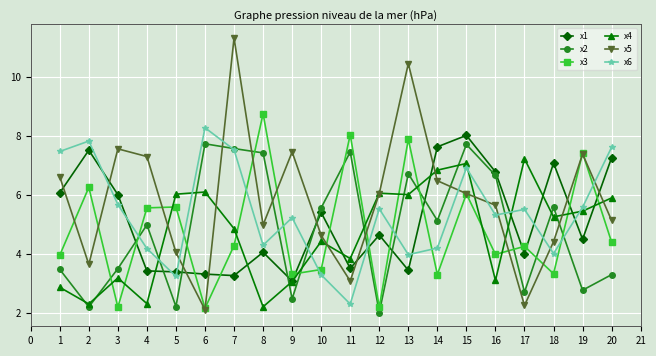

What is the difference between the second highest and minimum values in the x1 series?

4.5